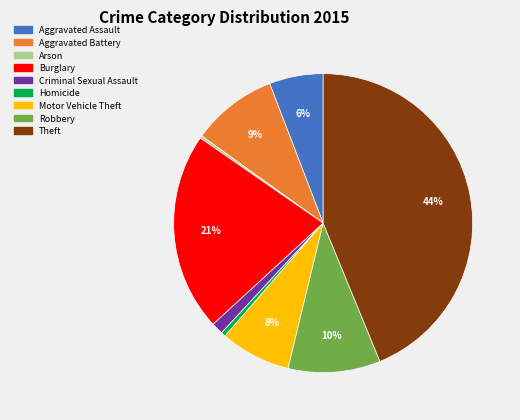

The Theft slice represents 49% of the pie. True or false?

False